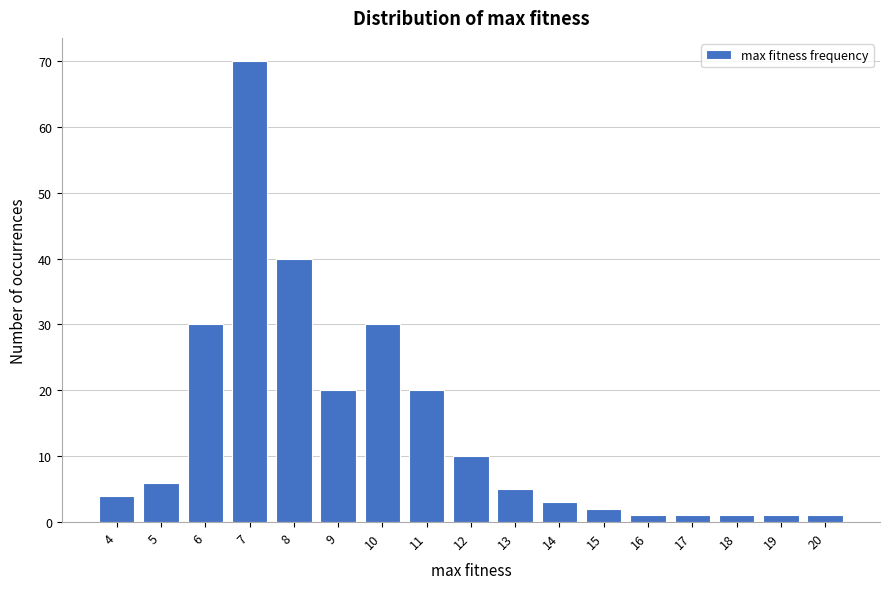

Reading left to right, list all the values displayed in this chart.

4=4	5=6	6=30	7=70	8=40	9=20	10=30	11=20	12=10	13=5	14=3	15=2	16=1	17=1	18=1	19=1	20=1